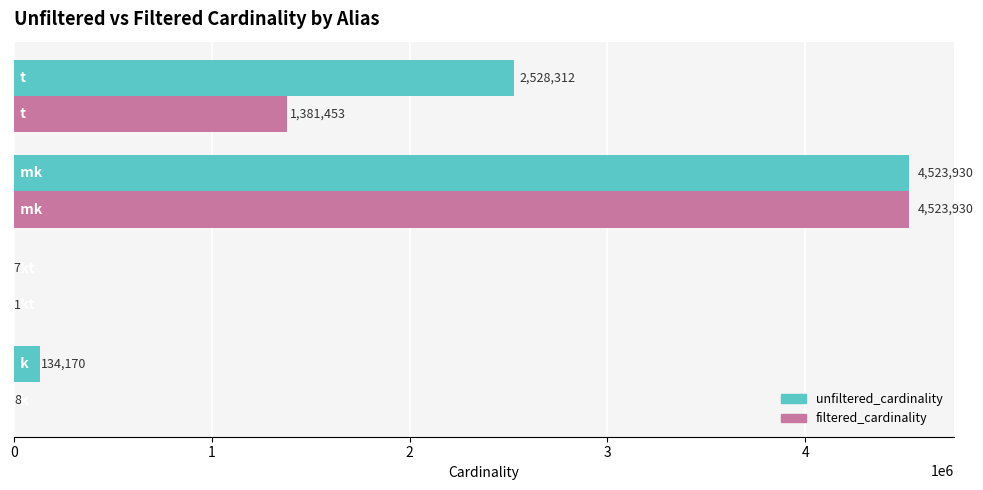

Which series has the largest total across all categories?

unfiltered_cardinality